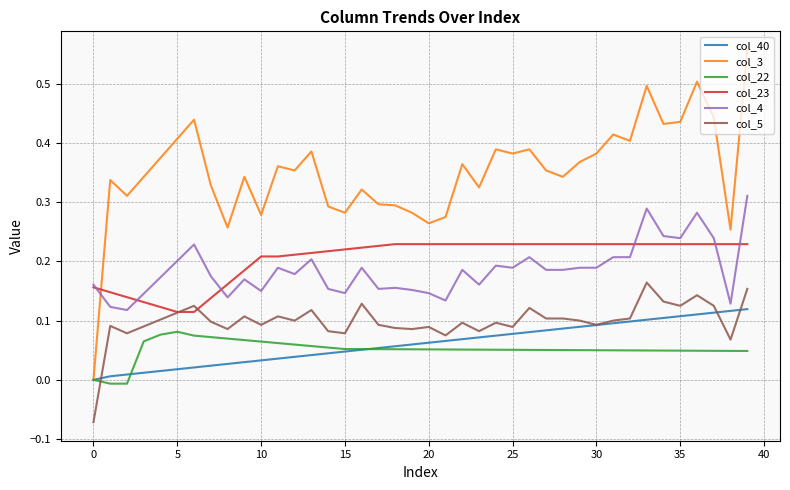

Which series has the largest range (max minus min)?

col_3